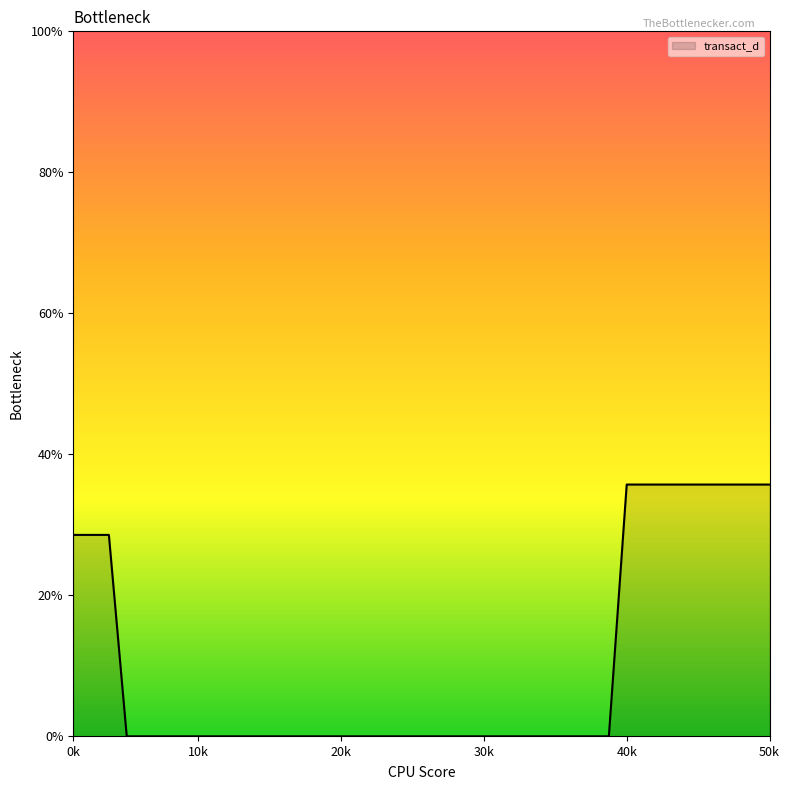

Does the chart display data point markers on the line(s)?

No